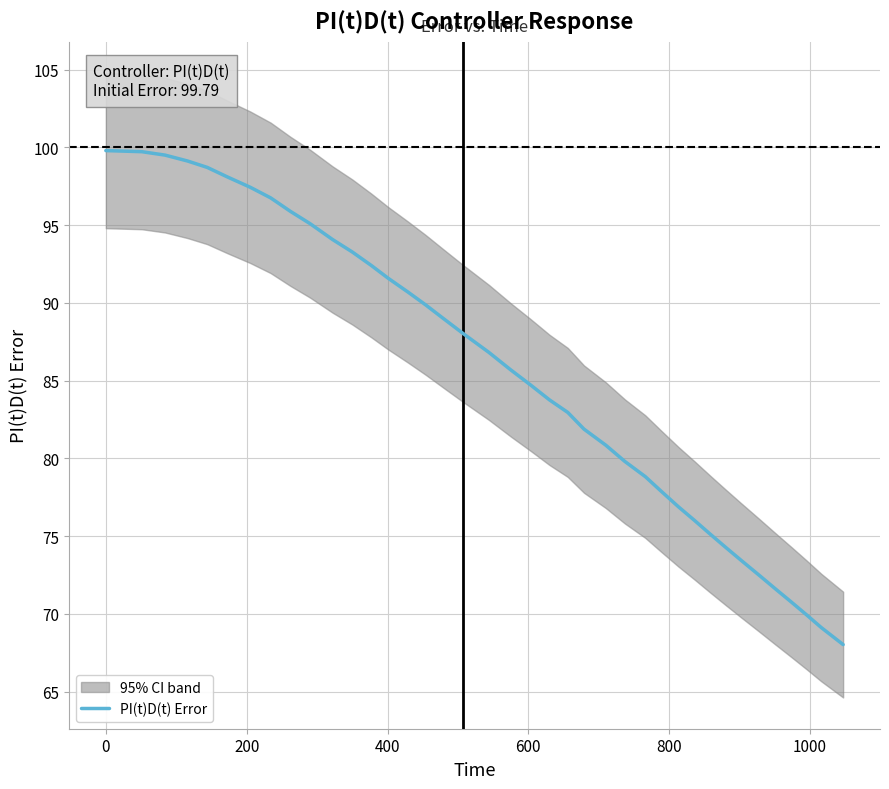

The chart shows a value of 143.4 at 0. True or false?

False